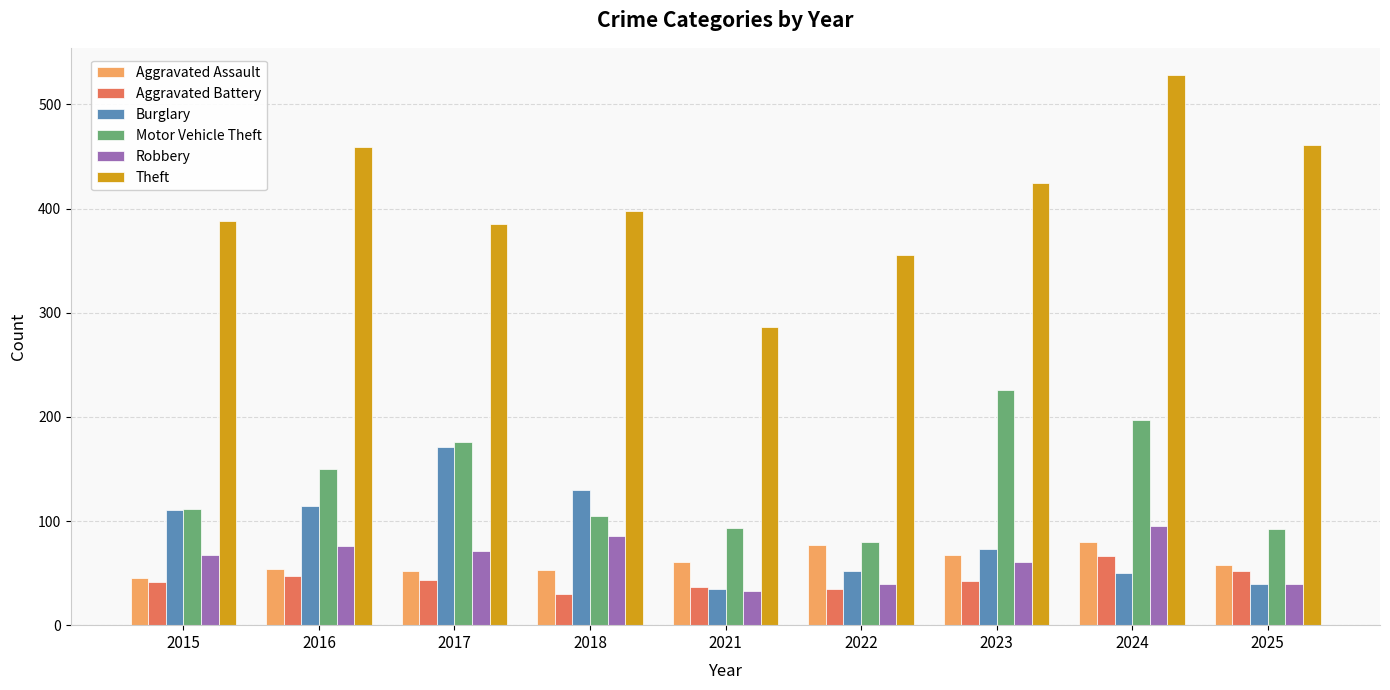

What is the average value of the Motor Vehicle Theft series?

137